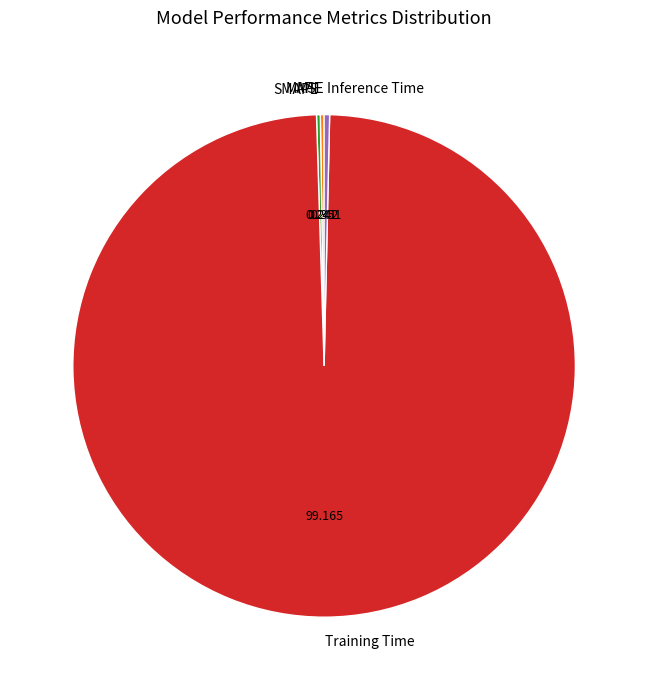

Which slice is the largest?

Training Time